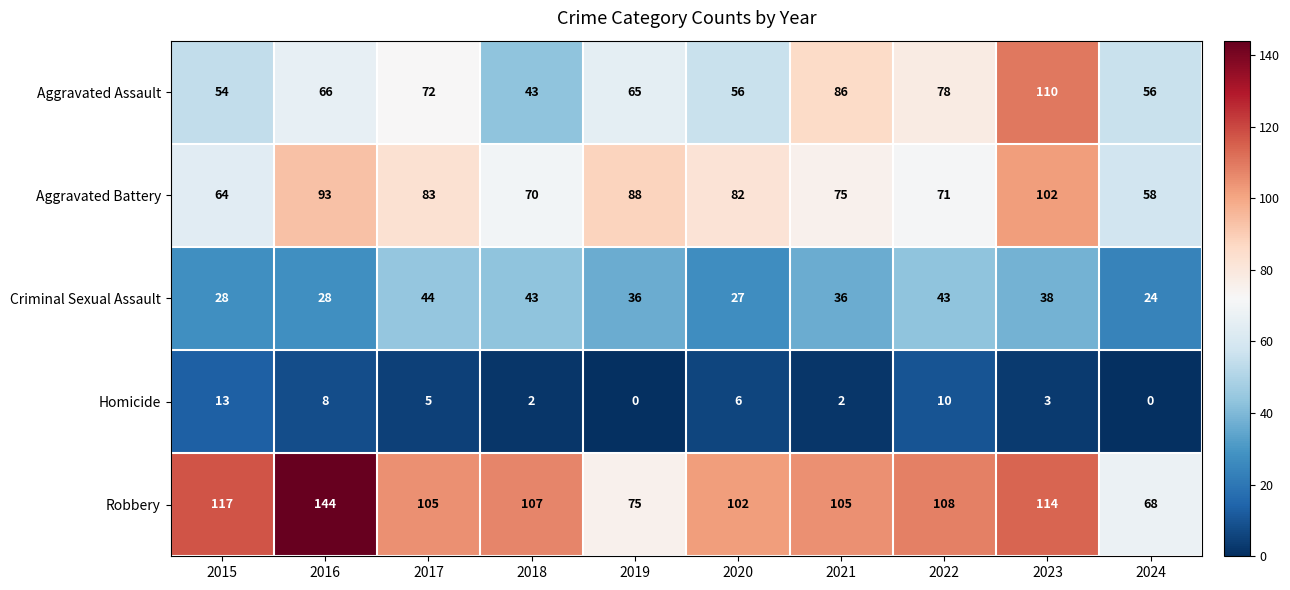

The Robbery series shows 136 at 2020. True or false?

False